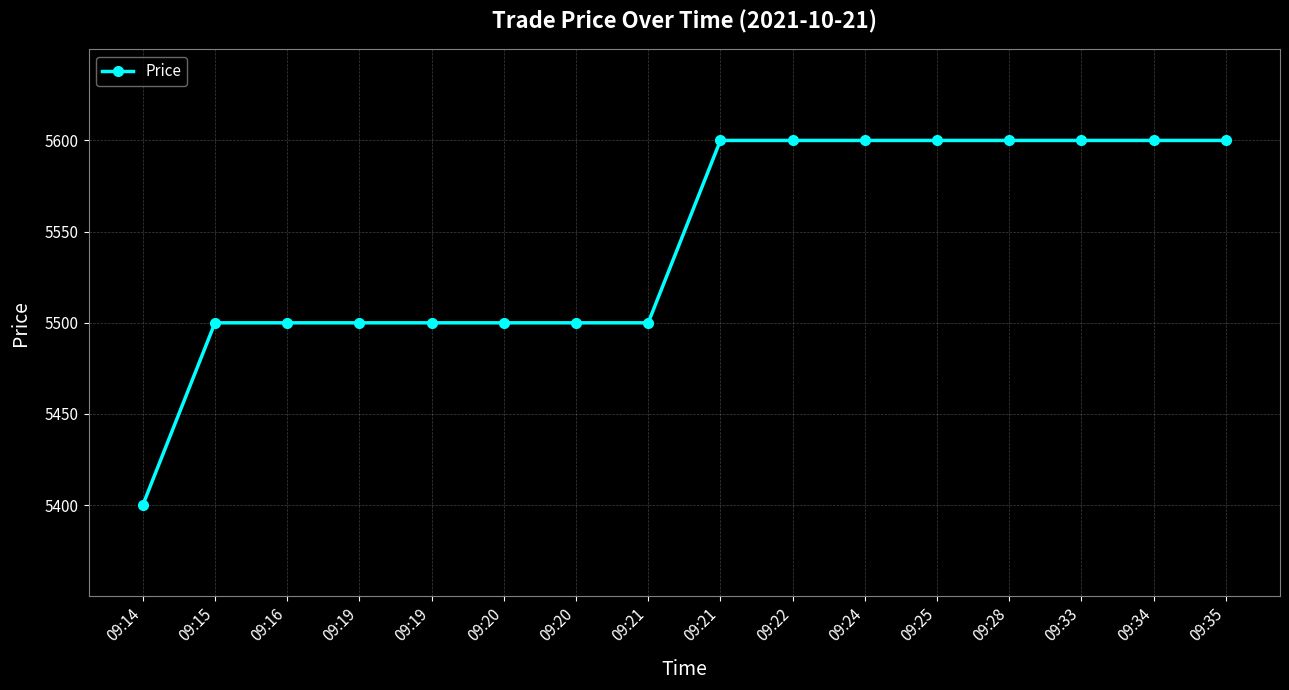

Reading right to left, list all the values displayed in this chart.

5600	5600	5600	5600	5600	5600	5600	5600	5500	5500	5500	5500	5500	5500	5500	5400